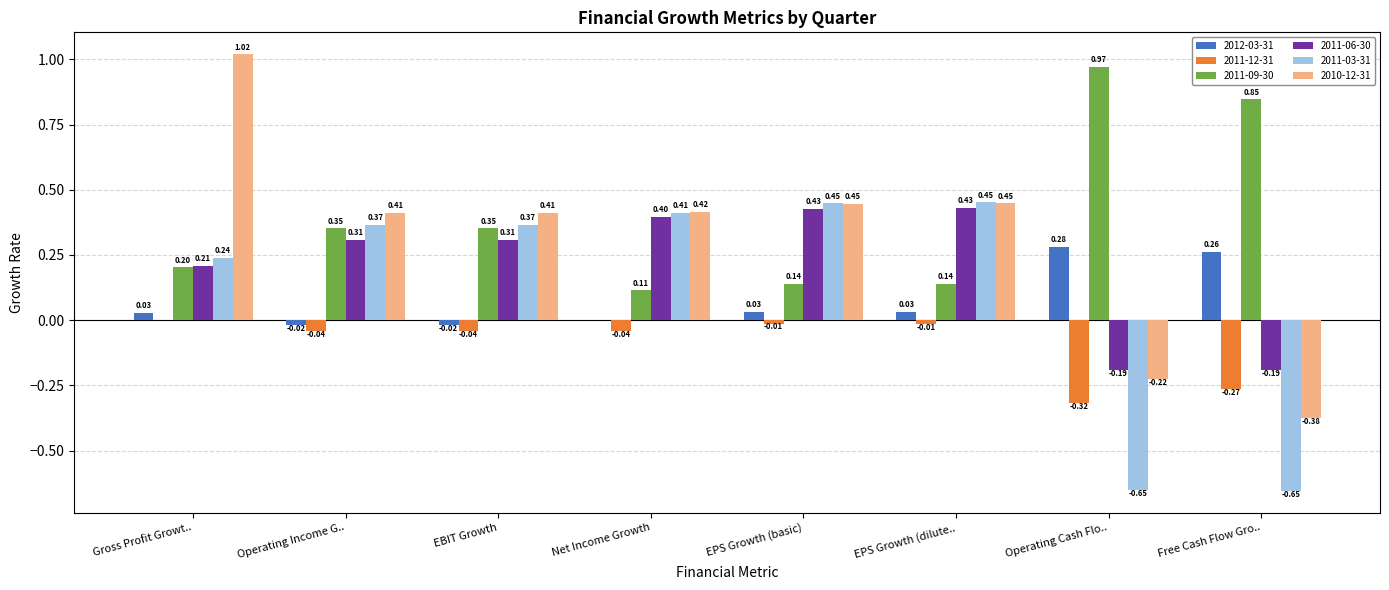

Which category has the highest value in the 2011-09-30 series?

Operating Cash Flo..